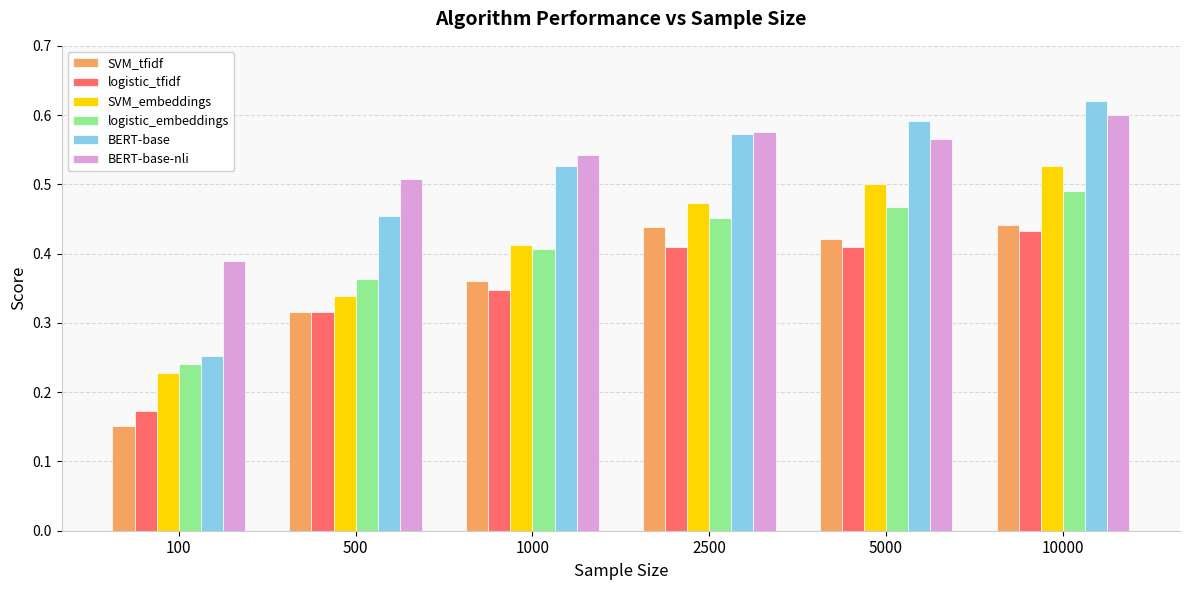

True or false: BERT-base has a value of 0.4 at 2500.

False